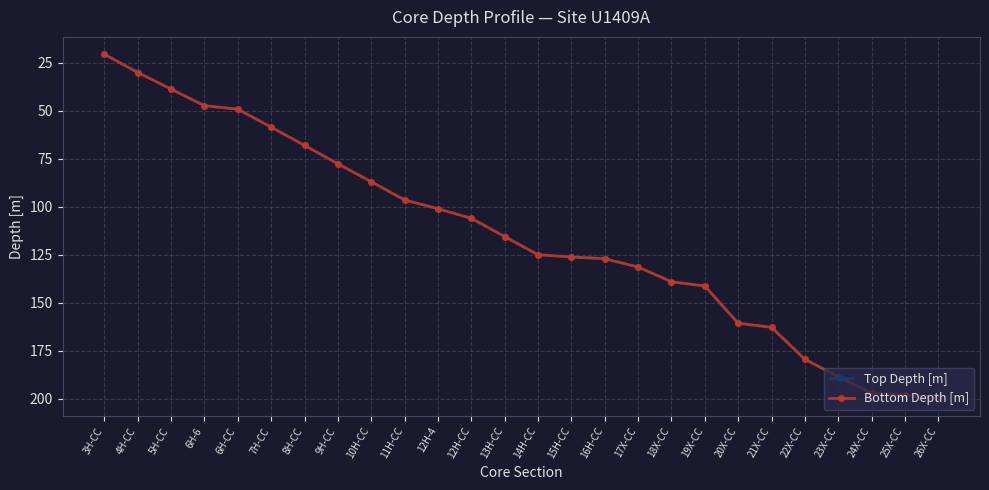

Which category has the lowest value across all series?

3H-CC